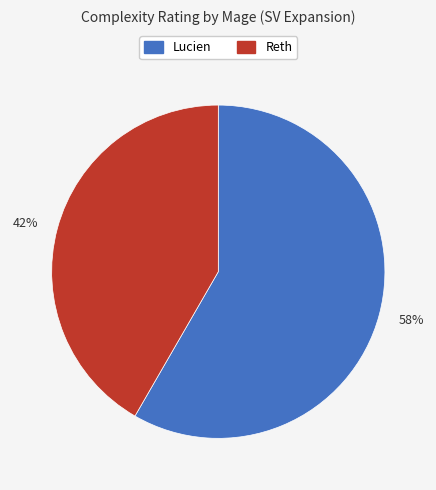

True or false: 58% accounts for 70% of the total.

False